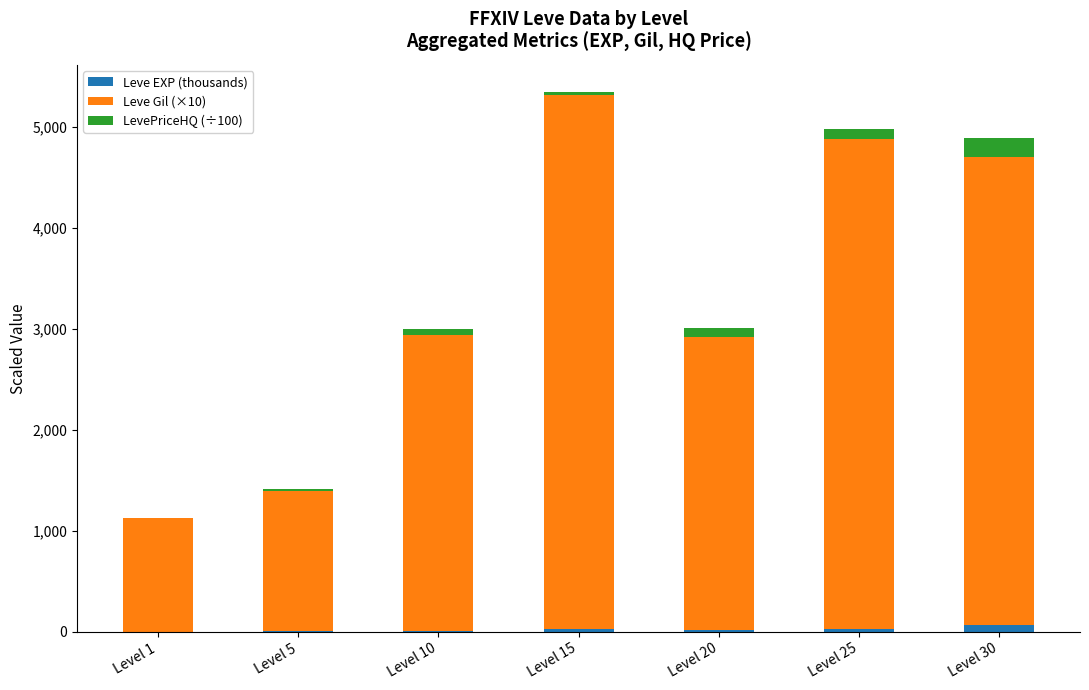

At which category is the sum across all series the highest?

Level 15